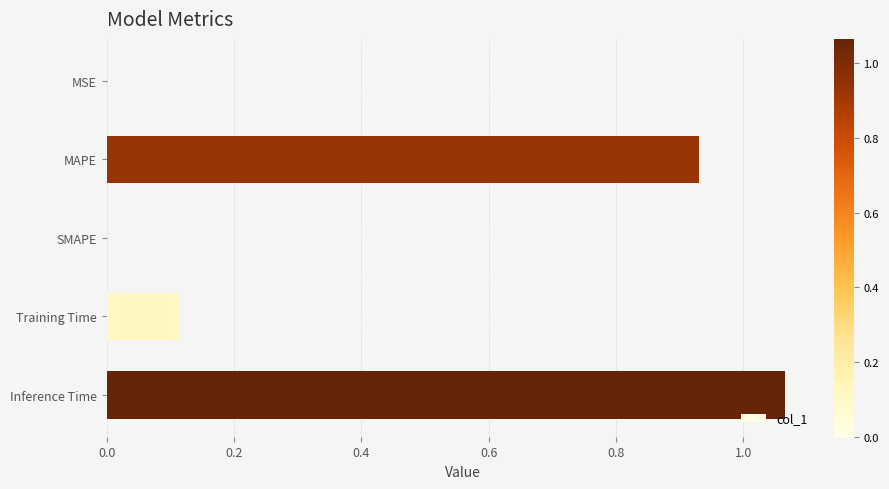

At which category does the chart reach its peak across all series?

Inference Time